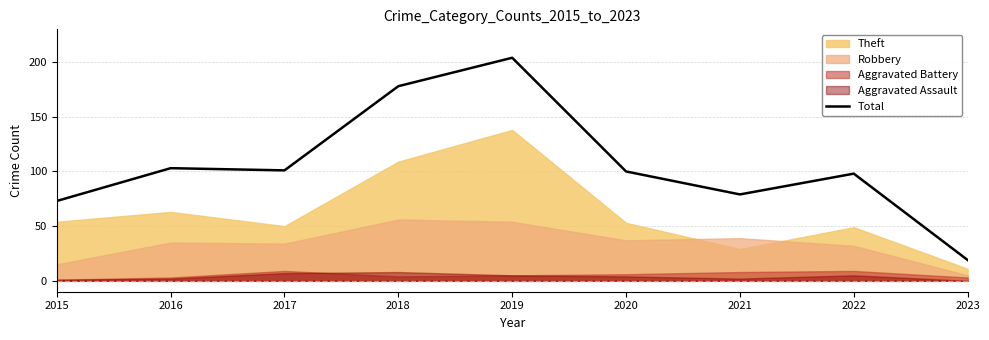

What is the sum of all values?

955